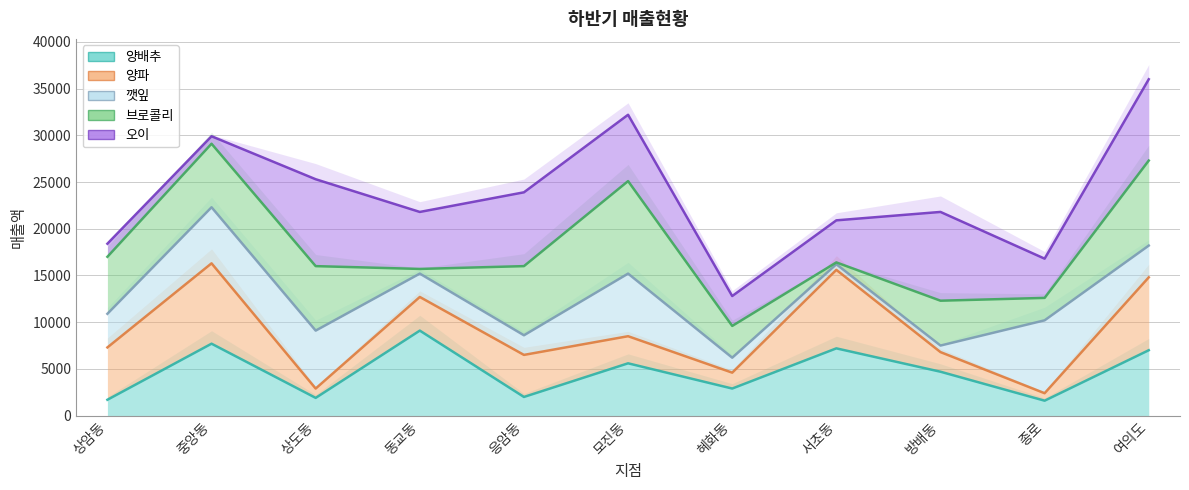

Where is 양파 nearest to the value 9350?

모진동